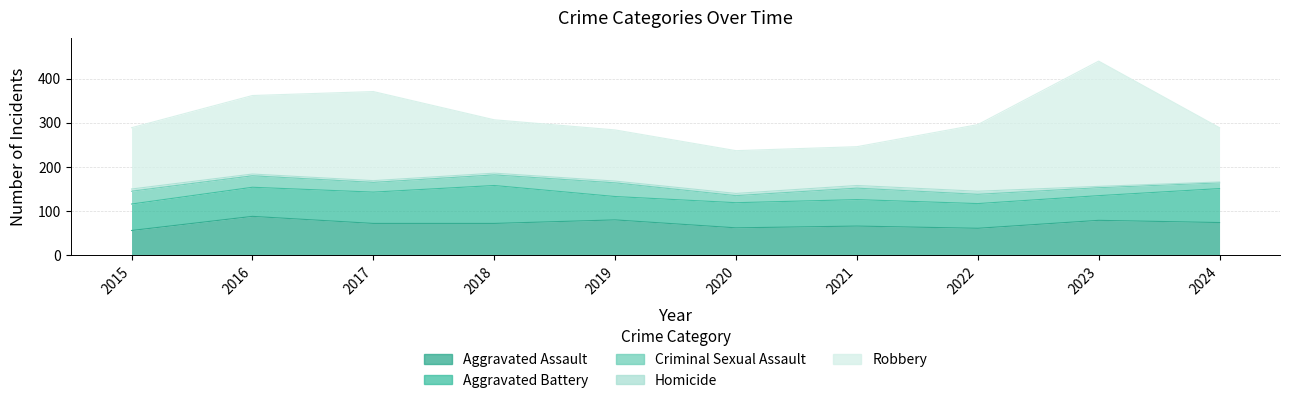

How many Criminal Sexual Assault values are between 18 and 26?

6